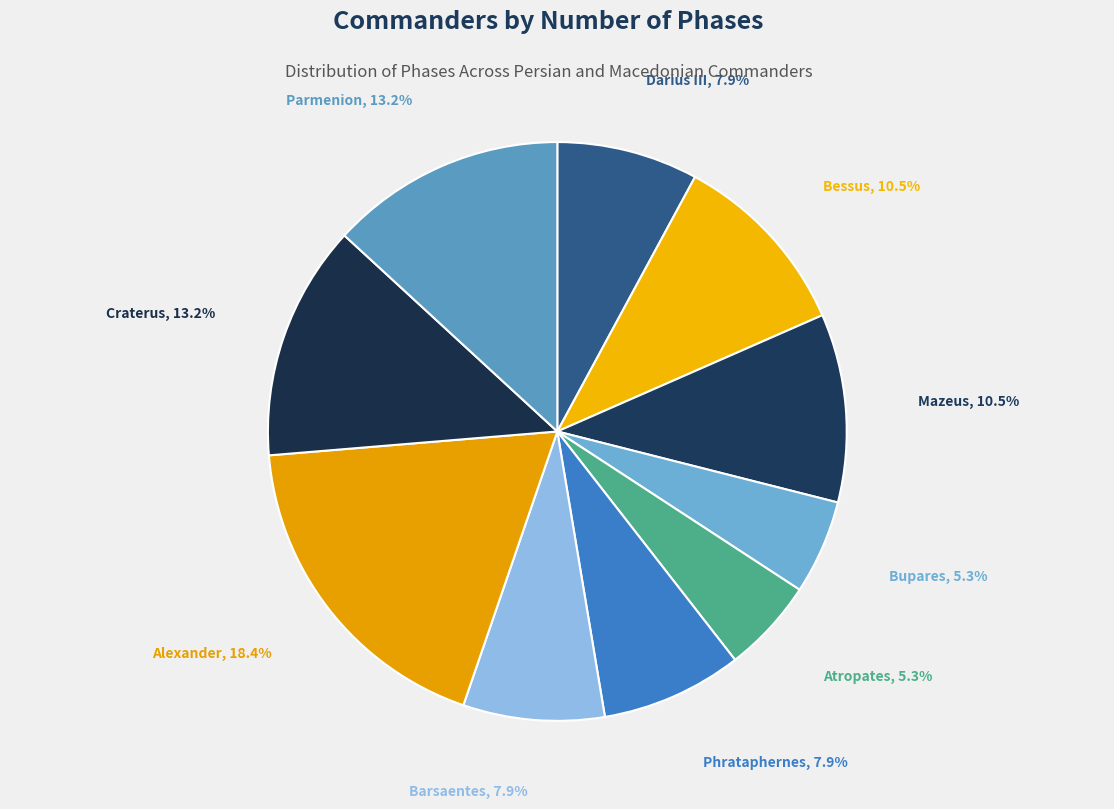

Count the number of slices in the pie.

10